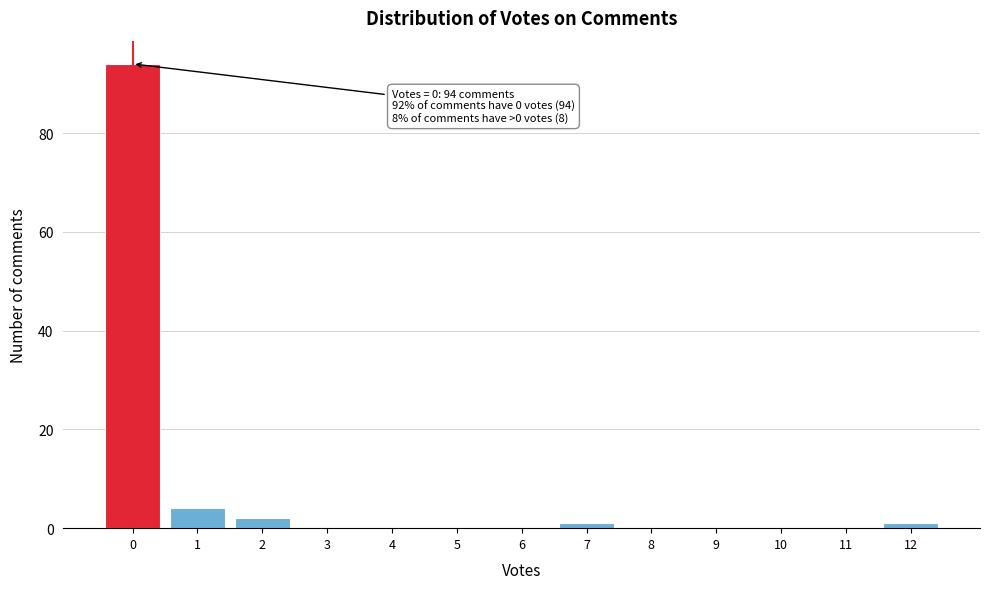

Reading right to left, list all the values displayed in this chart.

12=1	11=0	10=0	9=0	8=0	7=1	6=0	5=0	4=0	3=0	2=2	1=4	0=94